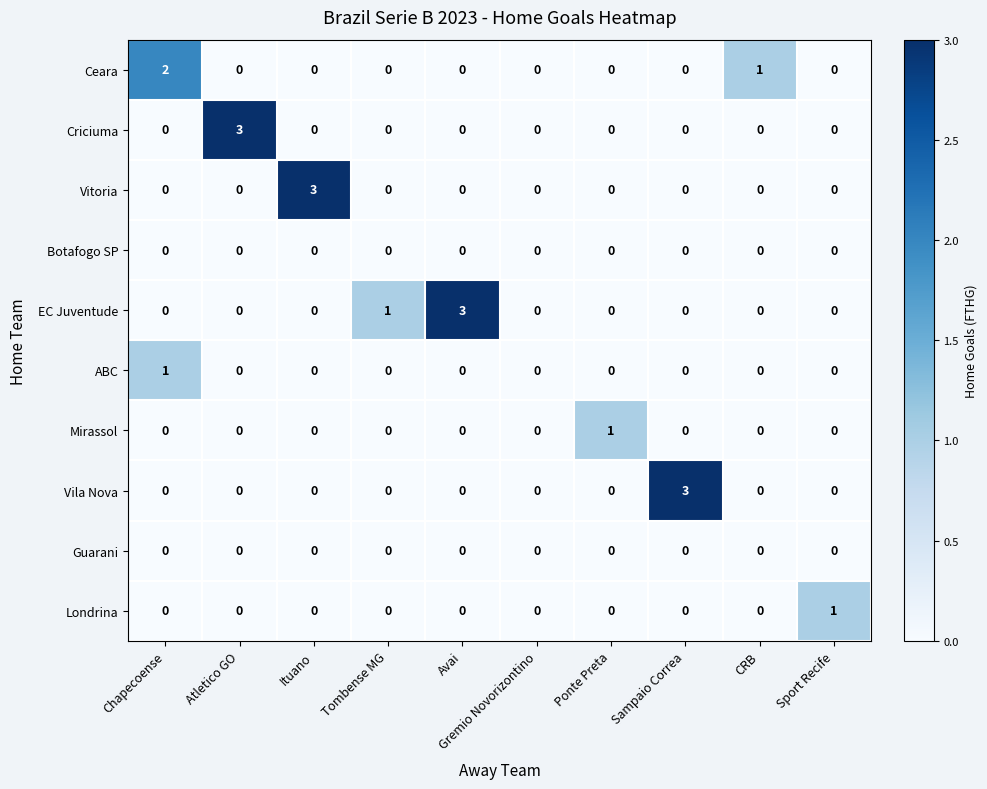

What is the difference between the maximum and minimum values in the EC Juventude series?

3